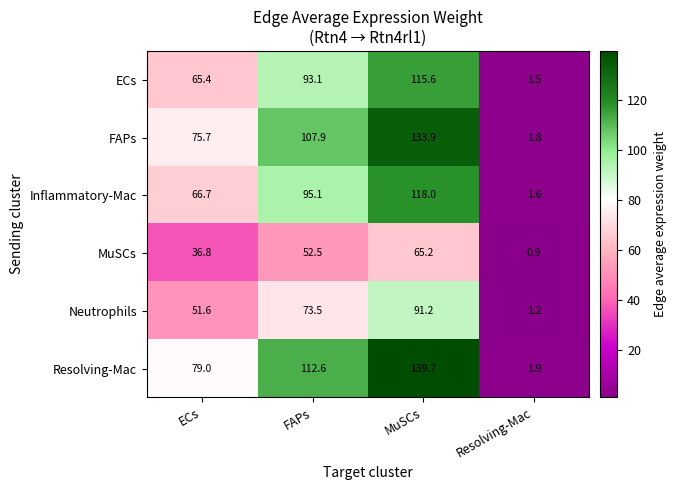

Read the Neutrophils value at Resolving-Mac.

1.2